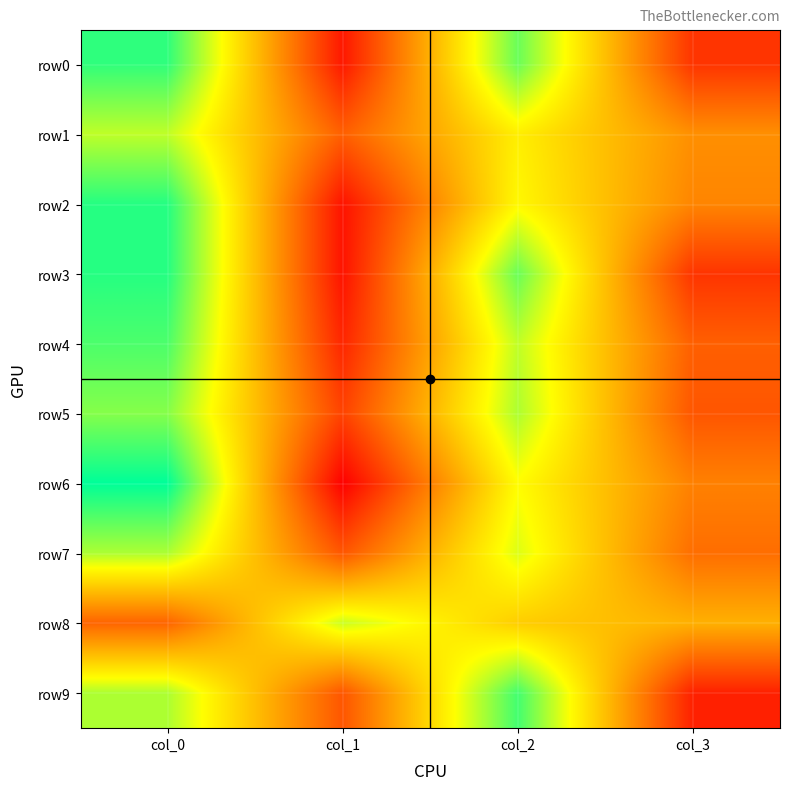

Which series has the largest total across all categories?

row0